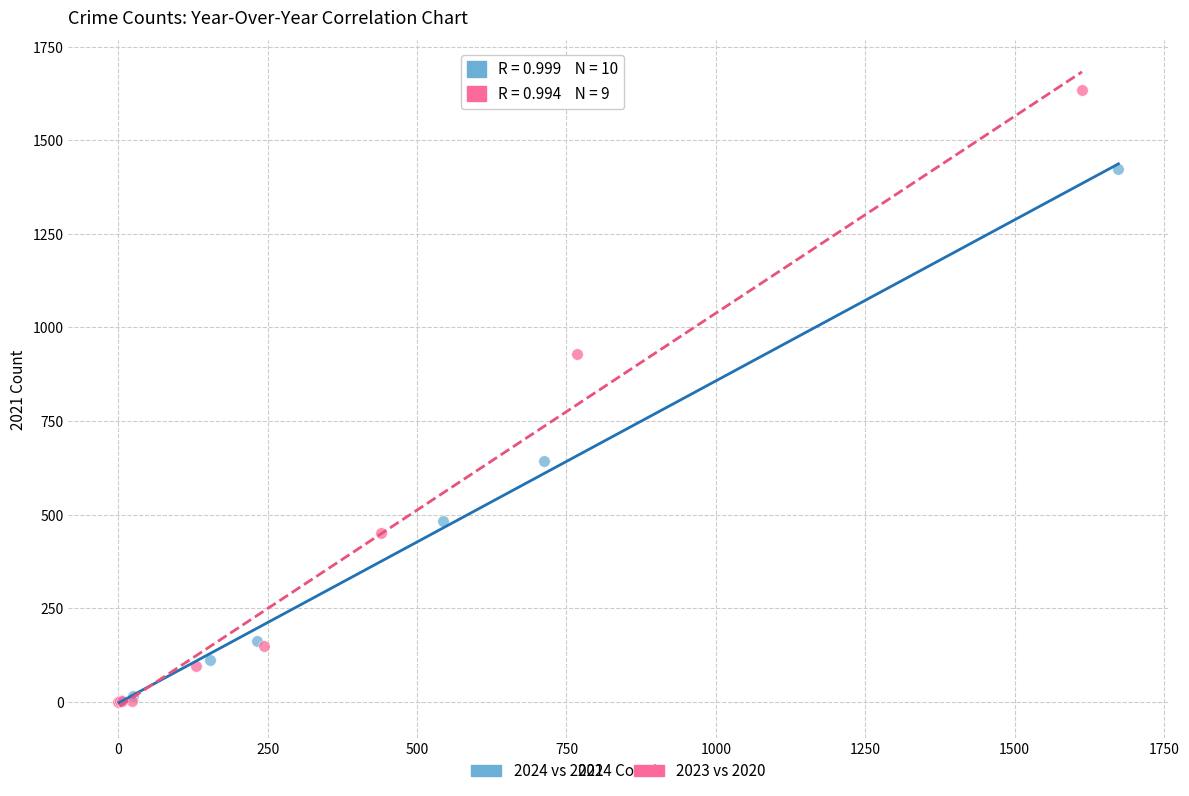

Which series has the largest Y range (max minus min)?

2023 vs 2020